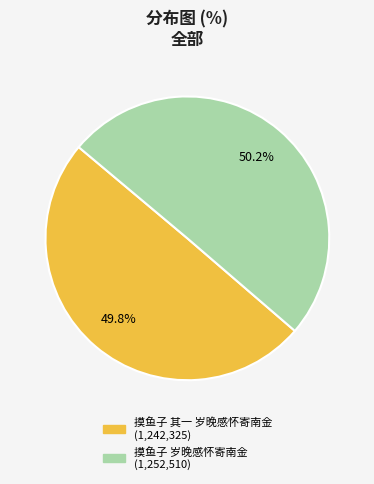

What portion of the pie excludes 摸鱼子 岁晚感怀寄南金?

49.8%